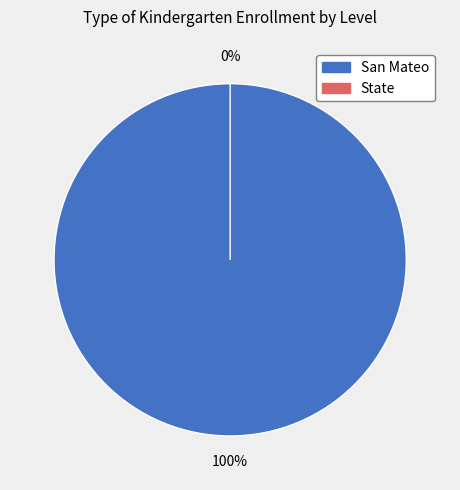

True or false: State accounts for 1% of the total.

False